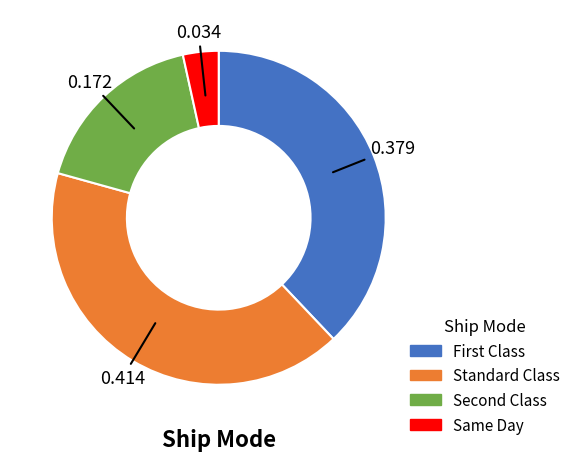

Is Same Day the majority of the pie?

No